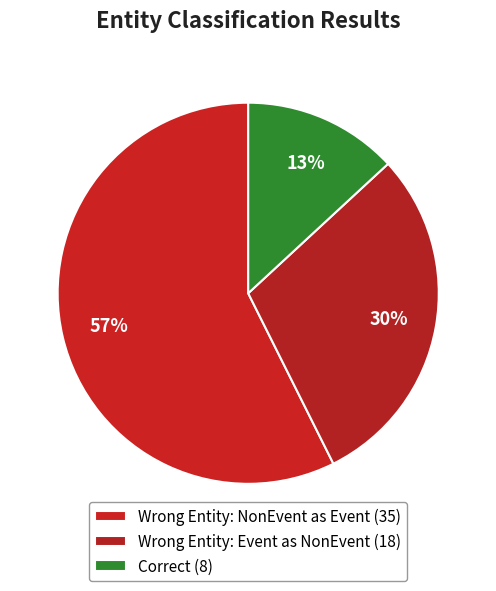

Which slice is the smallest?

Correct